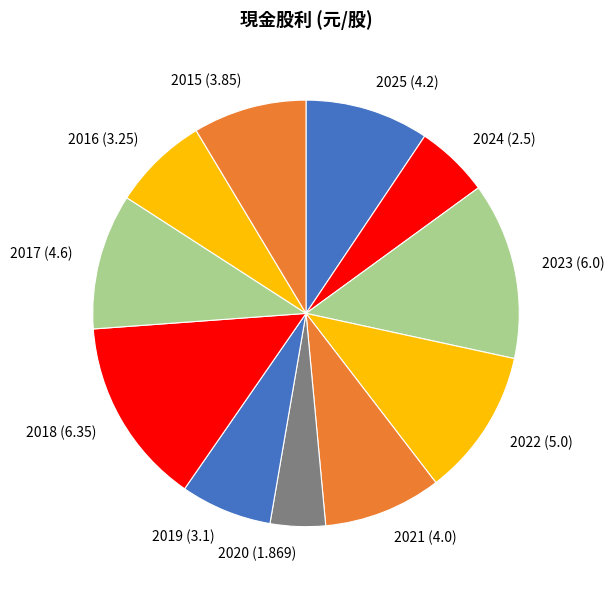

Which slice is the largest?

2018